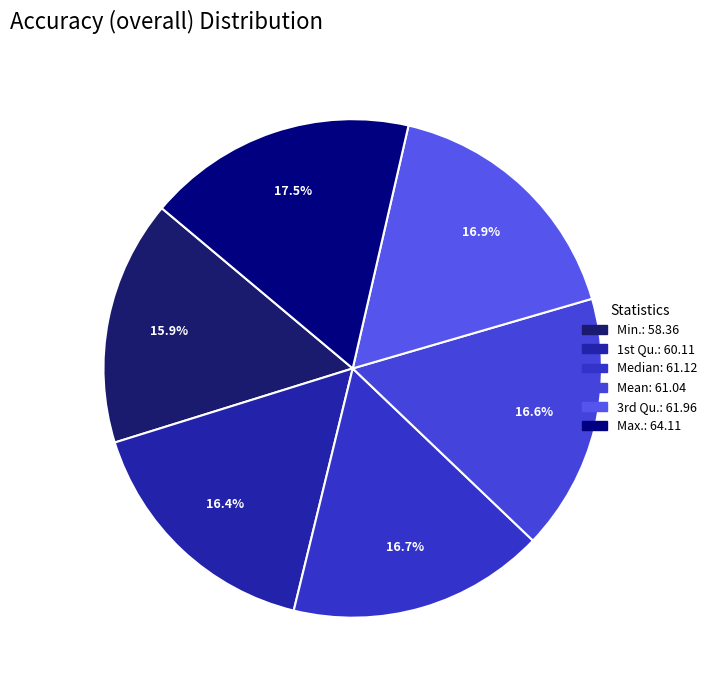

To the nearest percent, what is the average slice percentage?

17%